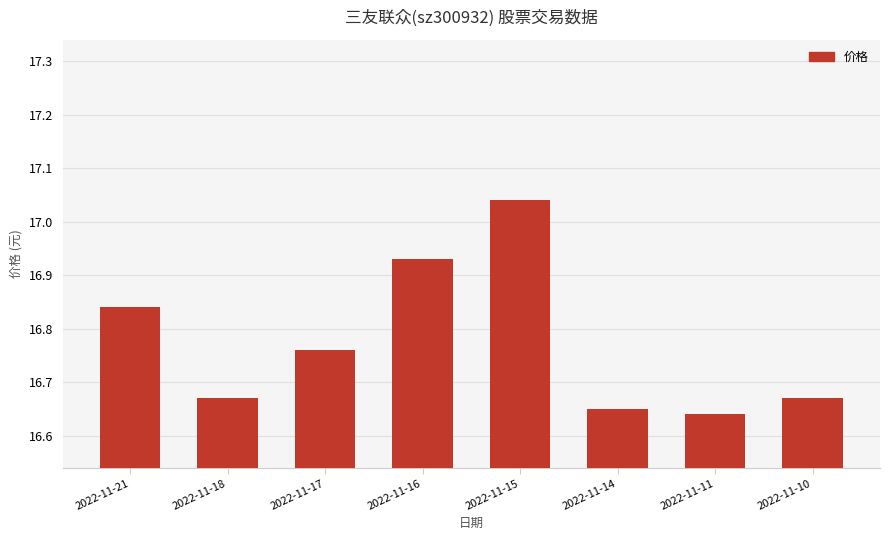

Which has a higher value, 2022-11-11 or 2022-11-16?

2022-11-16